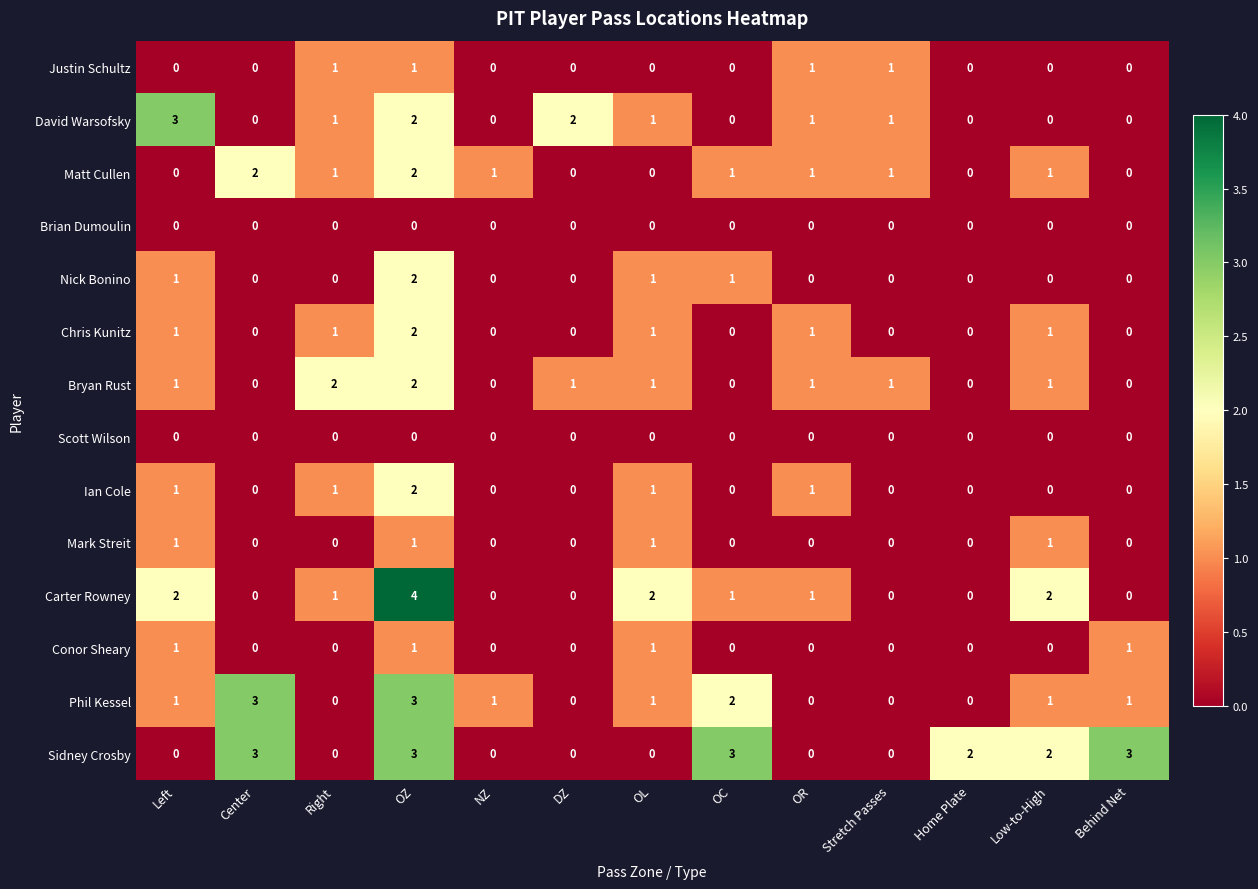

What is the total value across all series at NZ?

2